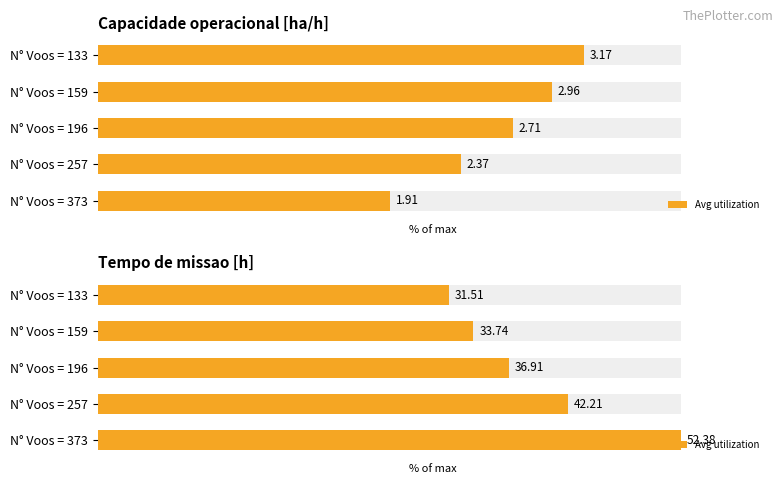

Approximately how many times larger is the value at 3 compared to 1?

0.8